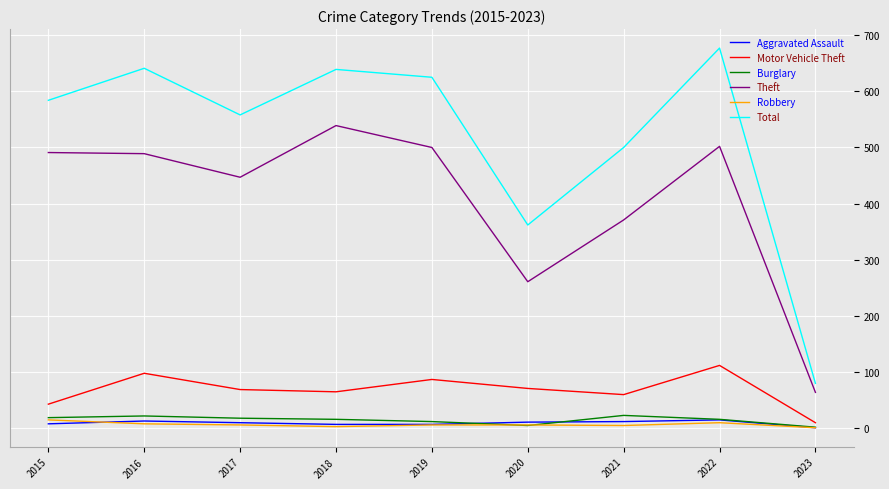

Is it true that Robbery equals 15 at 2015?

True